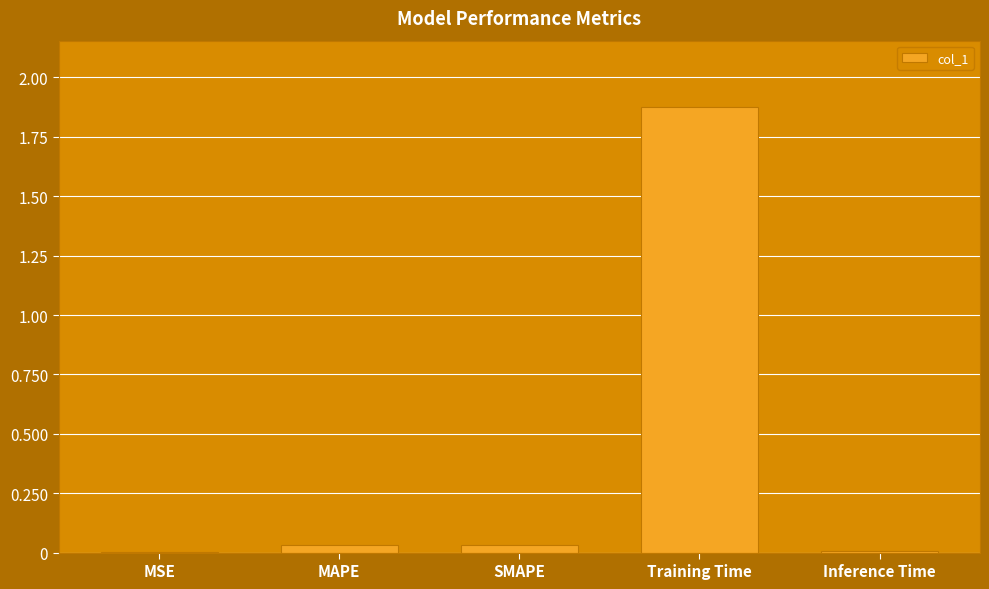

Is it true that the value at Training Time is 2.6?

False